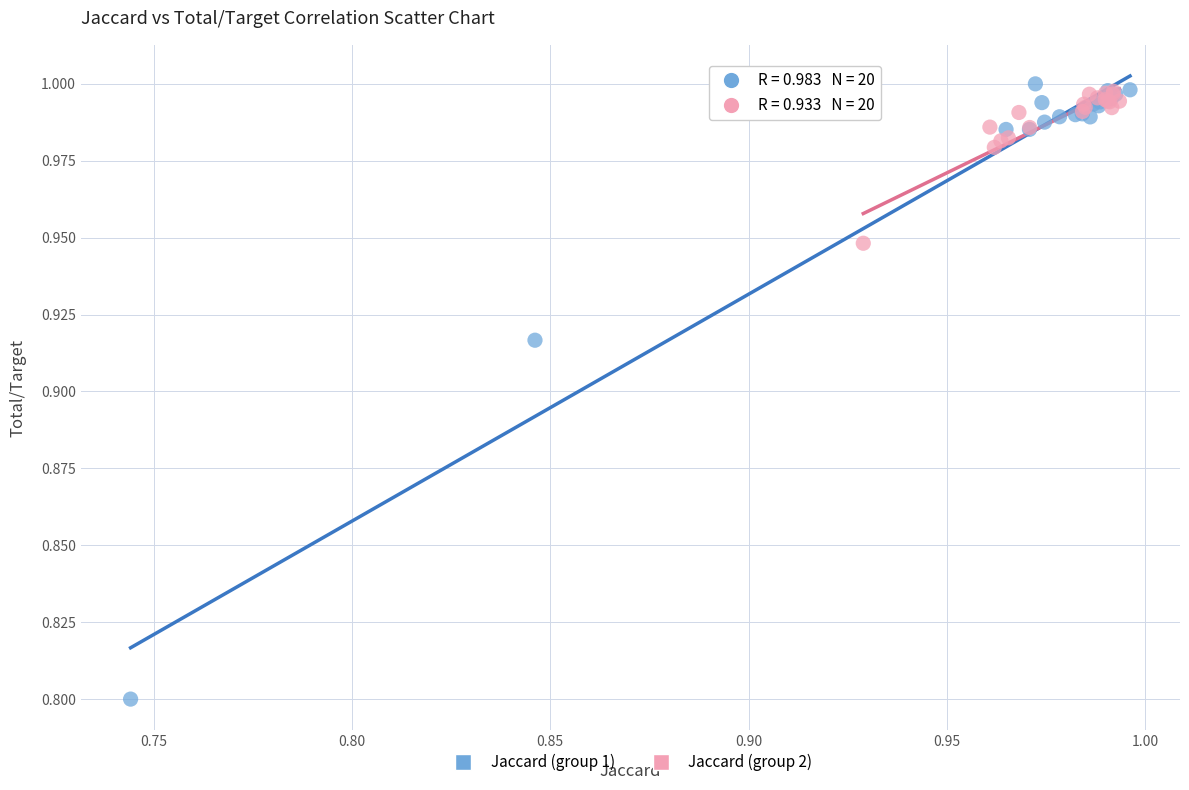

Which series contains the lowest Y value?

Jaccard (group 1)